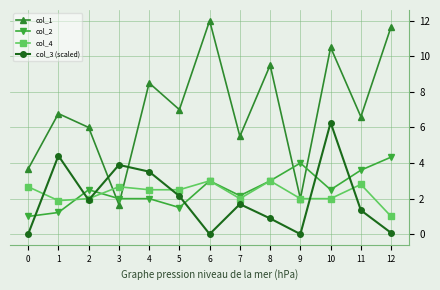

What is the value of the col_1 point at the 2nd from the left?

6.8